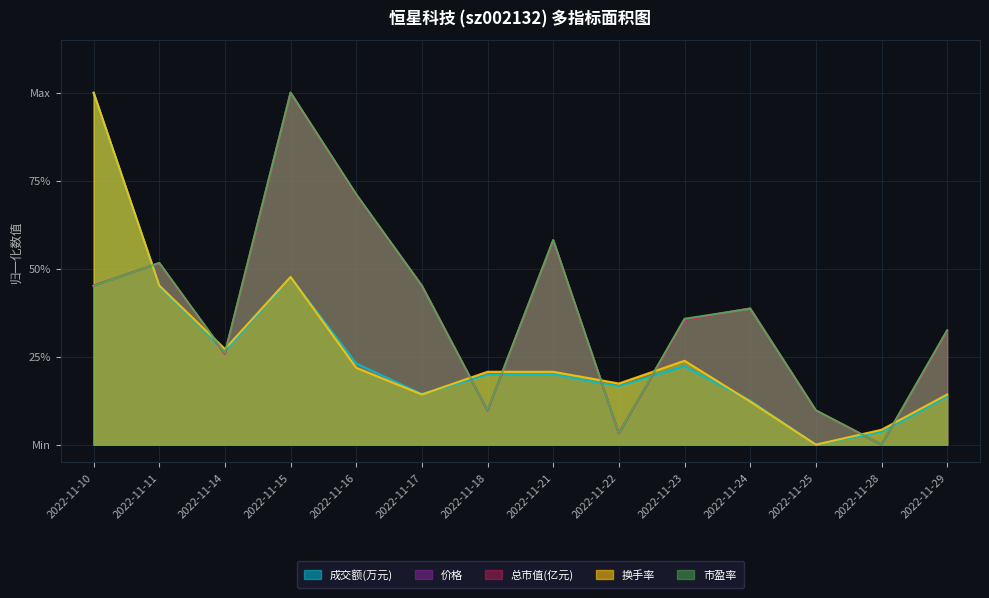

Between which two adjacent categories do 市盈率 and 总市值(亿元) first intersect?

2022-11-10 and 2022-11-11